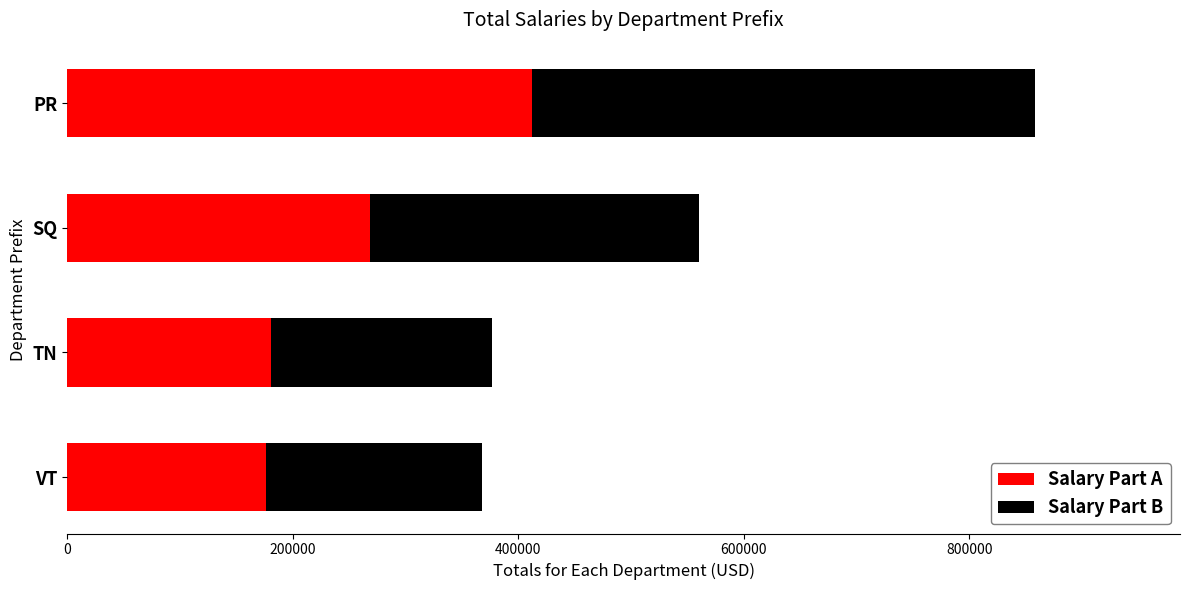

Is it true that Salary Part A equals 411981.5 at PR?

True